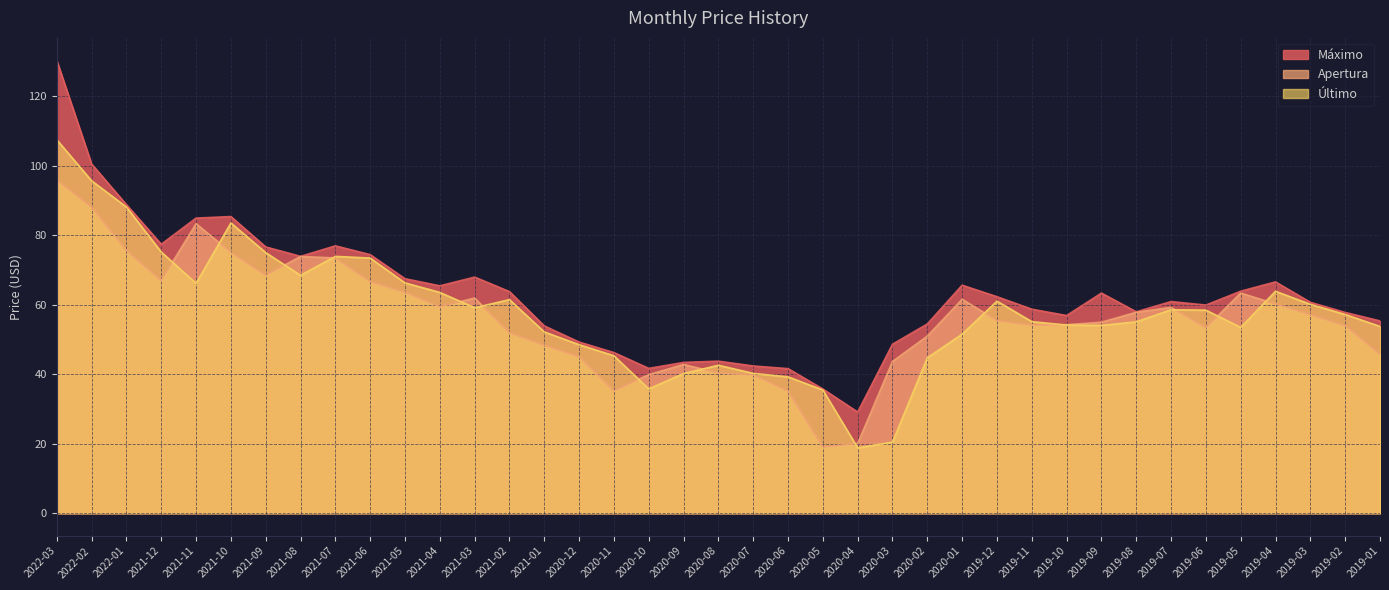

True or false: Máximo and Apertura intersect in this chart.

False